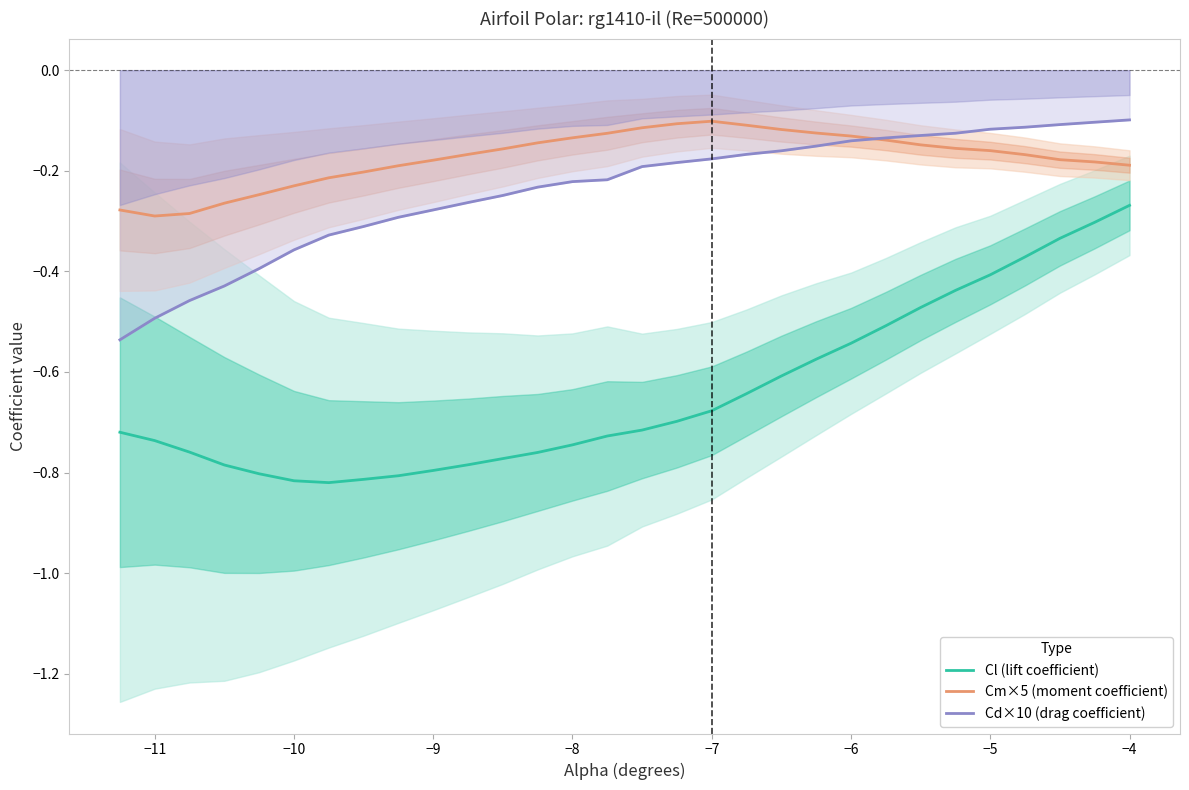

True or false: Cl (lift coefficient) and Cm×5 (moment coefficient) cross at least once.

False